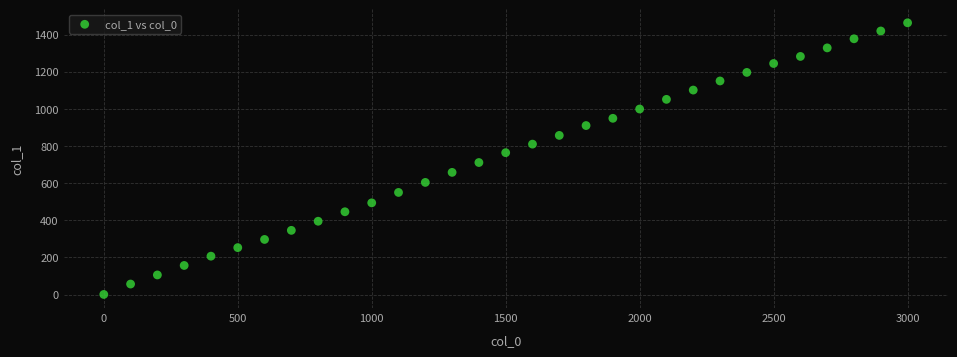

What is the range of Y values (max minus min)?

1462